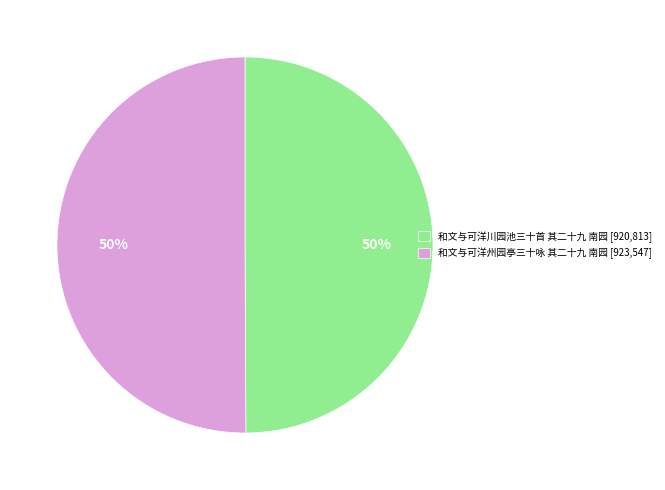

To the nearest percent, what is the combined percentage of 和文与可洋川园池三十首 其二十九 南园 and 和文与可洋州园亭三十咏 其二十九 南园?

100%